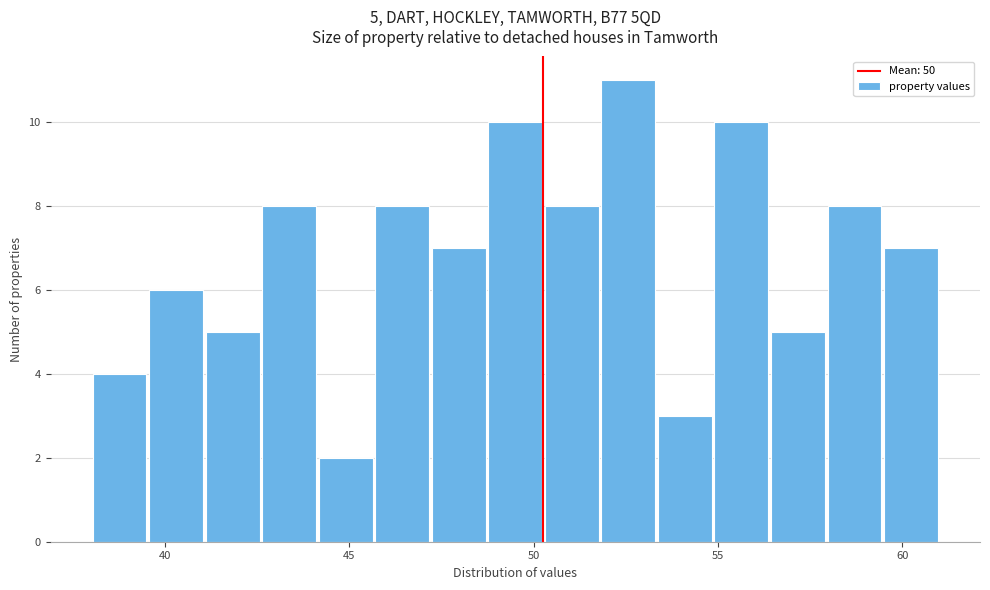

Around what value on the x-axis is the tallest bar? Give the approximate position of its centre, as read against the axis.

52.5